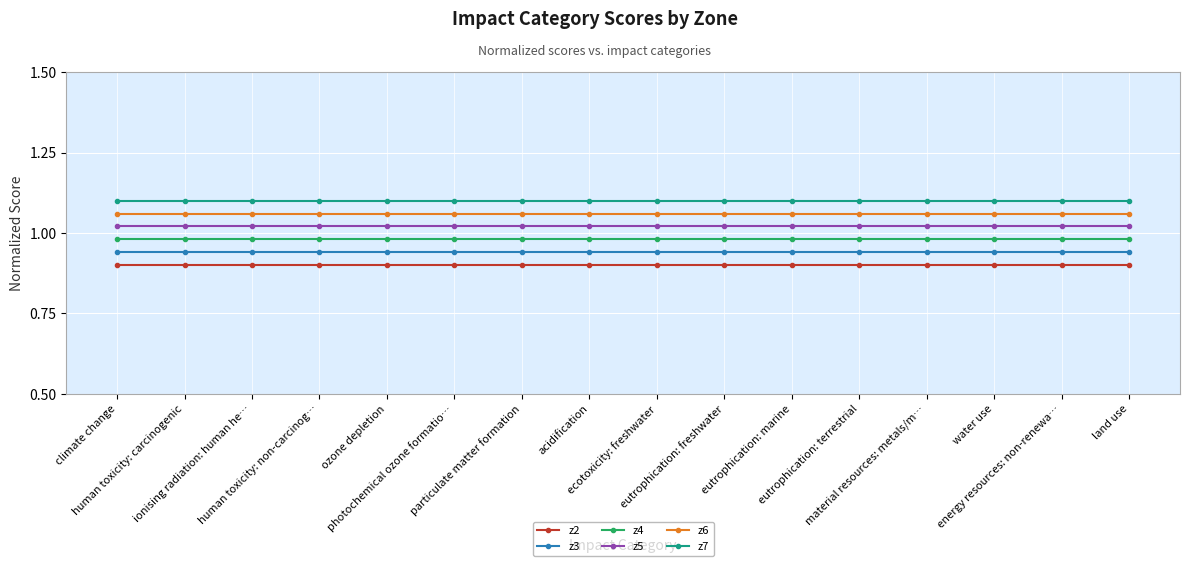

At how many categories does at least one series exceed 0?

16